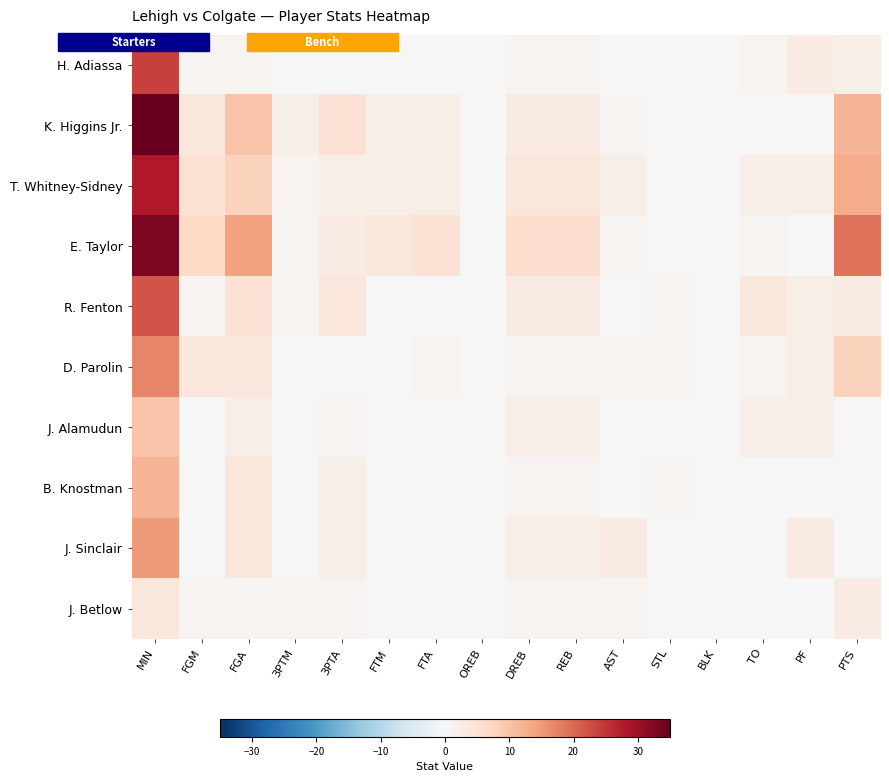

Reading left to right, transcribe all the data shown in this chart.

H. Adiassa: MIN=24	FGM=1	FGA=1	3PTM=0	3PTA=0	FTM=0	FTA=0	OREB=0	DREB=1	REB=1	AST=0	STL=0	BLK=0	TO=1	PF=3	PTS=2
K. Higgins Jr.: MIN=35	FGM=4	FGA=10	3PTM=2	3PTA=5	FTM=2	FTA=2	OREB=0	DREB=3	REB=3	AST=1	STL=0	BLK=0	TO=0	PF=0	PTS=12
T. Whitney-Sidney: MIN=28	FGM=5	FGA=8	3PTM=1	3PTA=2	FTM=2	FTA=2	OREB=0	DREB=4	REB=4	AST=2	STL=0	BLK=0	TO=2	PF=2	PTS=13
E. Taylor: MIN=33	FGM=7	FGA=14	3PTM=1	3PTA=3	FTM=4	FTA=5	OREB=0	DREB=6	REB=6	AST=1	STL=0	BLK=0	TO=1	PF=0	PTS=19
R. Fenton: MIN=22	FGM=1	FGA=5	3PTM=1	3PTA=4	FTM=0	FTA=0	OREB=0	DREB=3	REB=3	AST=0	STL=1	BLK=0	TO=4	PF=2	PTS=3
D. Parolin: MIN=17	FGM=4	FGA=4	3PTM=0	3PTA=0	FTM=0	FTA=1	OREB=0	DREB=1	REB=1	AST=1	STL=1	BLK=0	TO=1	PF=2	PTS=8
J. Alamudun: MIN=10	FGM=0	FGA=2	3PTM=0	3PTA=1	FTM=0	FTA=0	OREB=0	DREB=2	REB=2	AST=0	STL=0	BLK=0	TO=2	PF=2	PTS=0
B. Knostman: MIN=12	FGM=0	FGA=4	3PTM=0	3PTA=2	FTM=0	FTA=0	OREB=0	DREB=1	REB=1	AST=0	STL=1	BLK=0	TO=0	PF=0	PTS=0
J. Sinclair: MIN=15	FGM=0	FGA=4	3PTM=0	3PTA=2	FTM=0	FTA=0	OREB=0	DREB=2	REB=2	AST=3	STL=0	BLK=0	TO=0	PF=3	PTS=0
J. Betlow: MIN=4	FGM=1	FGA=1	3PTM=1	3PTA=1	FTM=0	FTA=0	OREB=0	DREB=1	REB=1	AST=1	STL=0	BLK=0	TO=0	PF=0	PTS=3